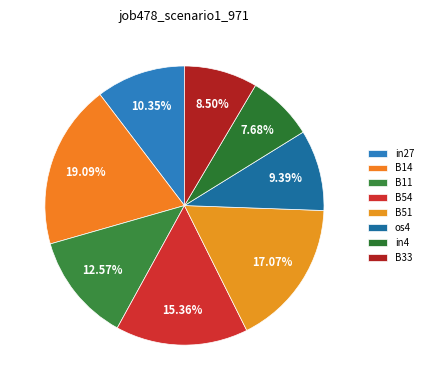

What is the total percentage of B14 and in27?

29.4%